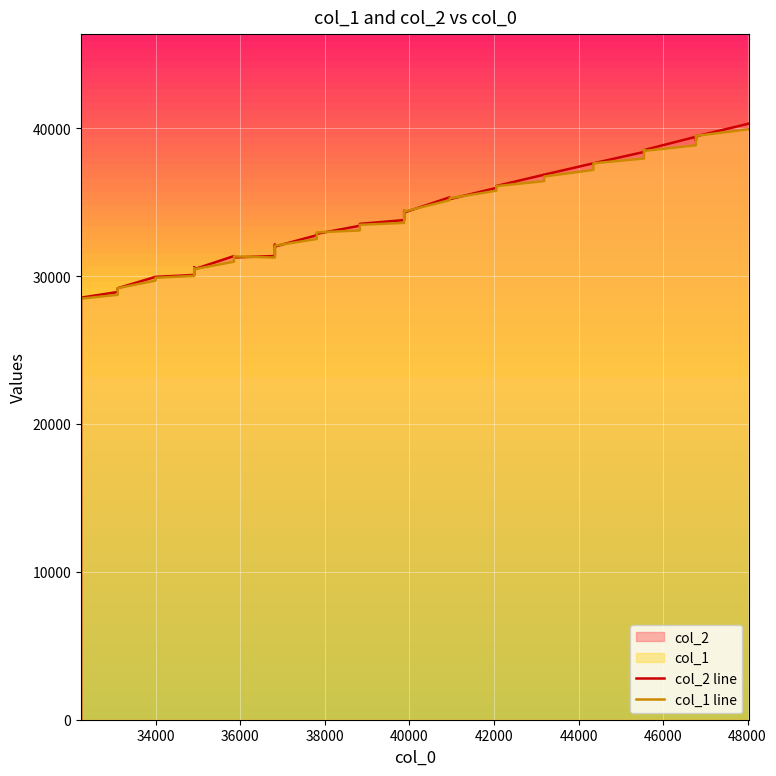

How many times do col_2 line and col_1 line cross each other?

12